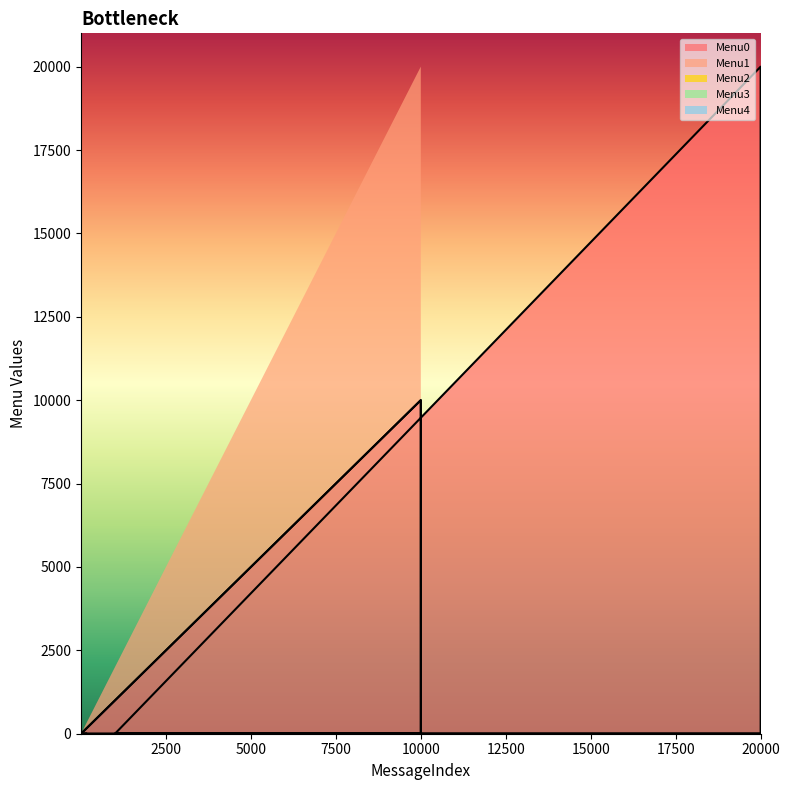

At which label does Menu3 reach its minimum?

1